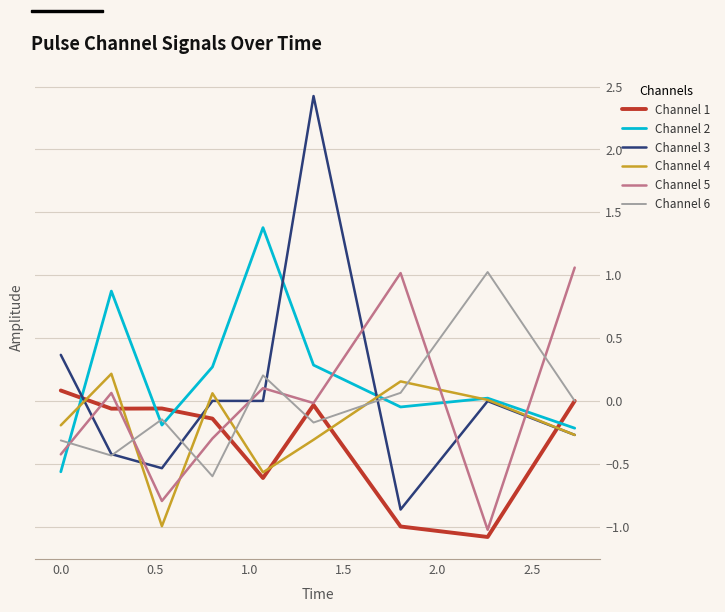

Which series ends up on top after the final intersection of Channel 5 and Channel 2?

Channel 5